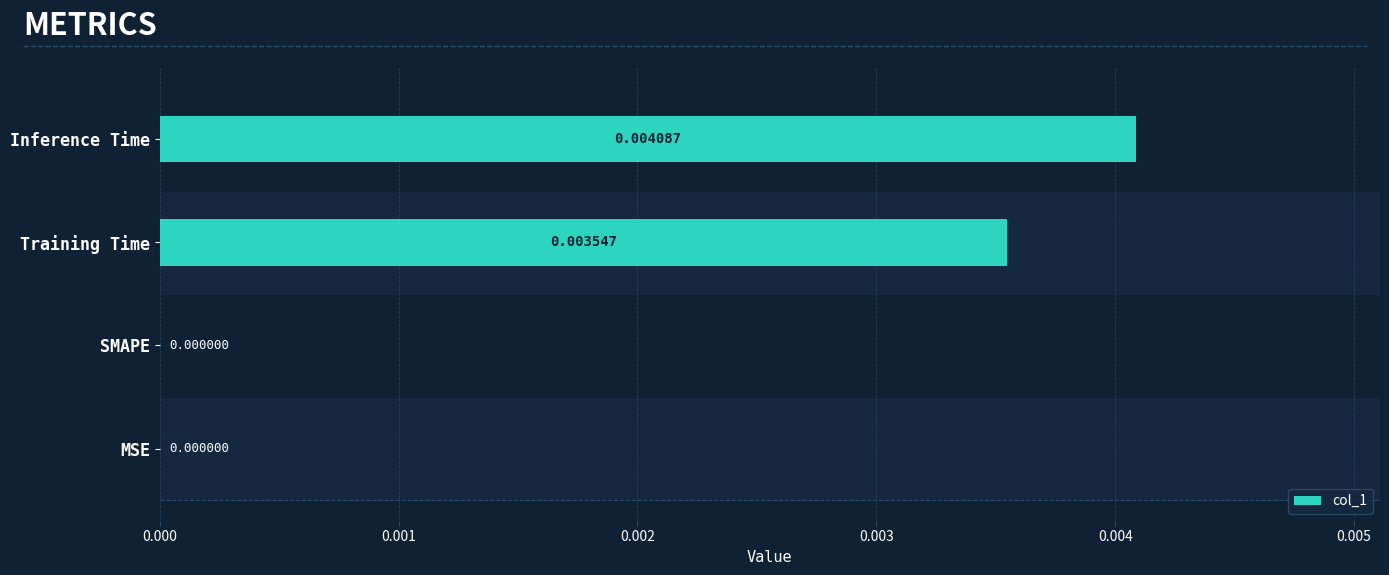

Which has a higher value, SMAPE or Training Time?

Training Time